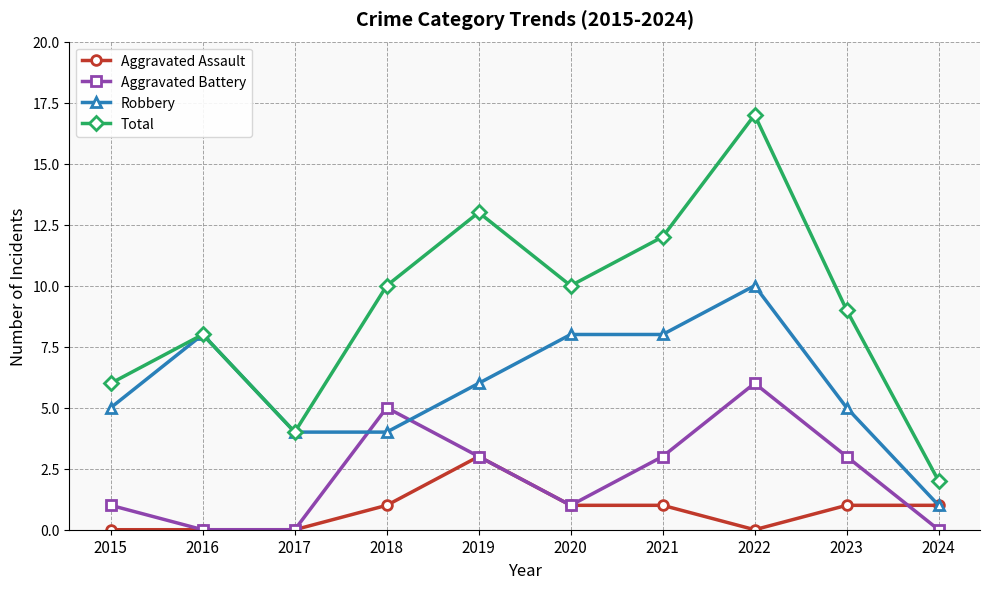

What is the spread (max minus min) of values at 2021?

11